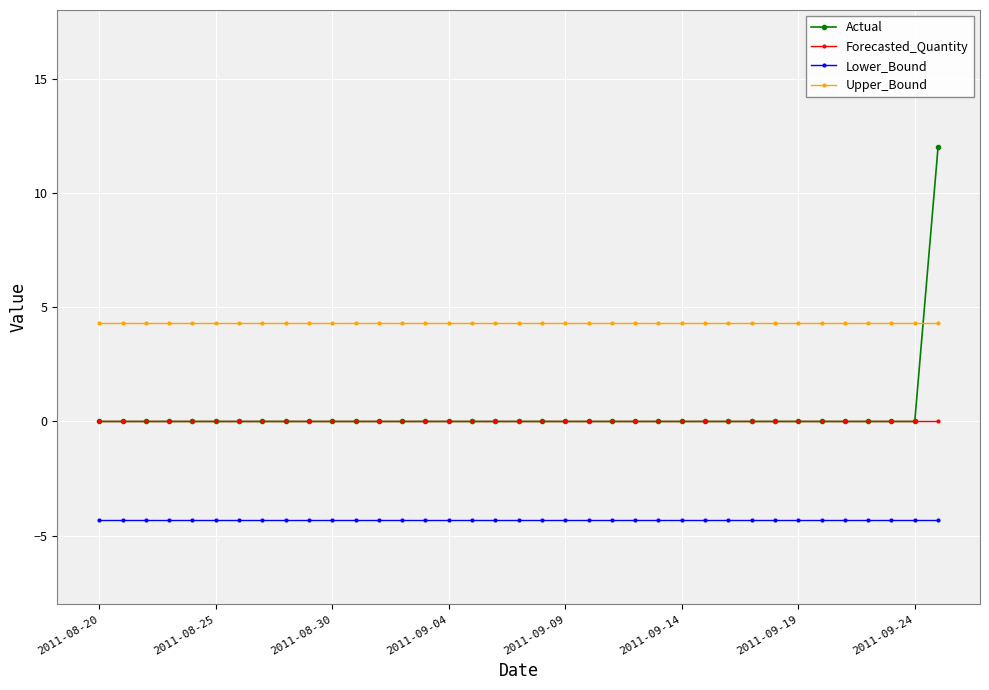

What is the highest value of the Upper_Bound series?

4.3